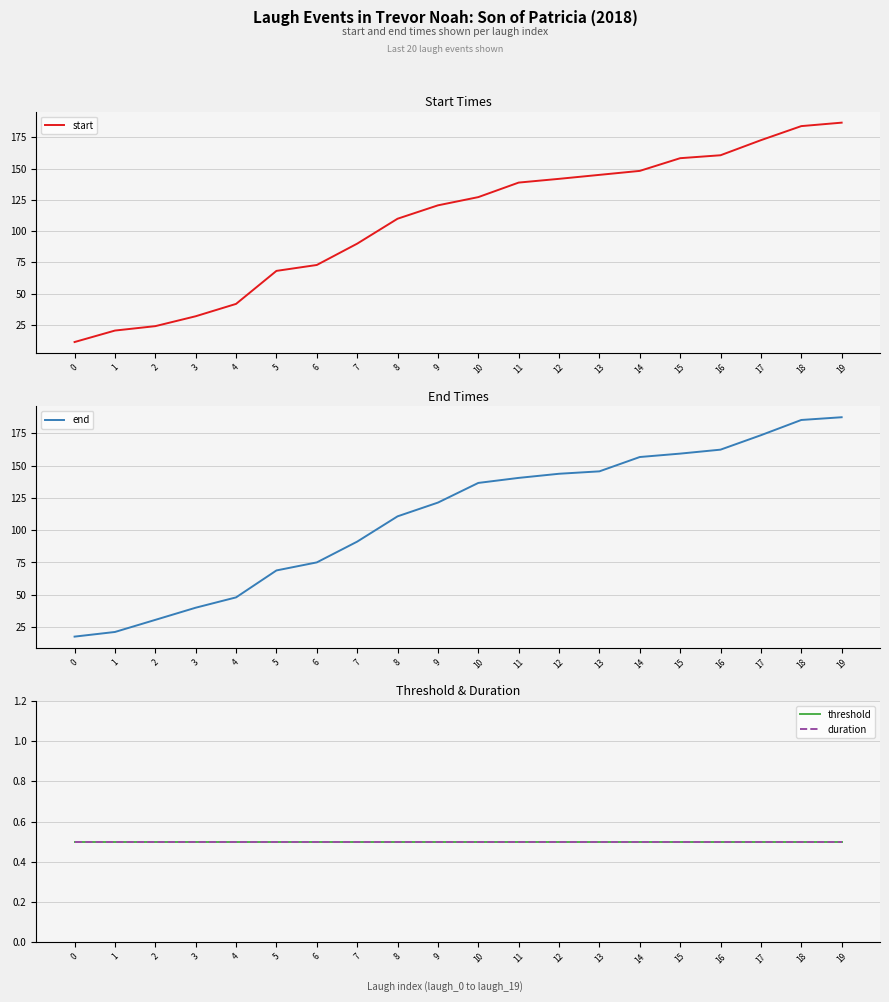

Does the chart display data point markers on the line(s)?

No